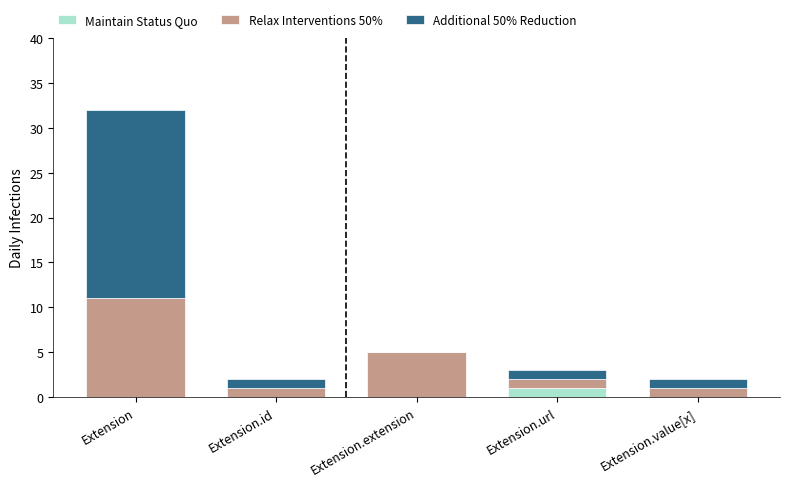

True or false: Maintain Status Quo has a value of 0 at Extension.extension.

True